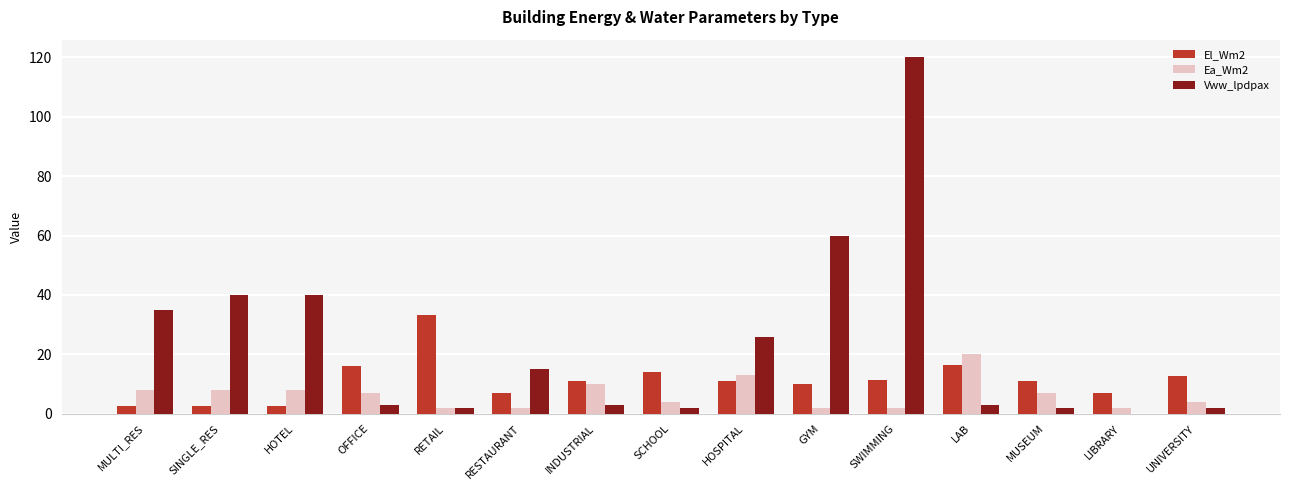

The El_Wm2 series shows 2.7 at HOTEL. True or false?

True